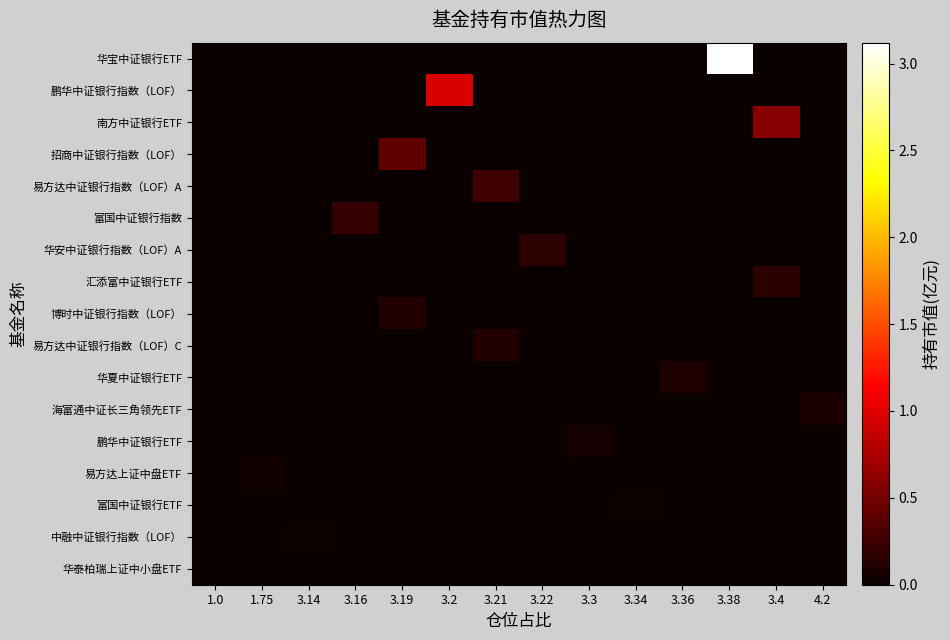

Reading left to right, what are all the values shown in this chart?

row_0: 1.0=0.0	1.75=0.0	3.14=0.0	3.16=0.0	3.19=0.0	3.2=0.0	3.21=0.0	3.22=0.0	3.3=0.0	3.34=0.0	3.36=0.0	3.38=3.1	3.4=0.0	4.2=0.0
row_1: 1.0=0.0	1.75=0.0	3.14=0.0	3.16=0.0	3.19=0.0	3.2=1.0	3.21=0.0	3.22=0.0	3.3=0.0	3.34=0.0	3.36=0.0	3.38=0.0	3.4=0.0	4.2=0.0
row_2: 1.0=0.0	1.75=0.0	3.14=0.0	3.16=0.0	3.19=0.0	3.2=0.0	3.21=0.0	3.22=0.0	3.3=0.0	3.34=0.0	3.36=0.0	3.38=0.0	3.4=0.6	4.2=0.0
row_3: 1.0=0.0	1.75=0.0	3.14=0.0	3.16=0.0	3.19=0.4	3.2=0.0	3.21=0.0	3.22=0.0	3.3=0.0	3.34=0.0	3.36=0.0	3.38=0.0	3.4=0.0	4.2=0.0
row_4: 1.0=0.0	1.75=0.0	3.14=0.0	3.16=0.0	3.19=0.0	3.2=0.0	3.21=0.3	3.22=0.0	3.3=0.0	3.34=0.0	3.36=0.0	3.38=0.0	3.4=0.0	4.2=0.0
row_5: 1.0=0.0	1.75=0.0	3.14=0.0	3.16=0.2	3.19=0.0	3.2=0.0	3.21=0.0	3.22=0.0	3.3=0.0	3.34=0.0	3.36=0.0	3.38=0.0	3.4=0.0	4.2=0.0
row_6: 1.0=0.0	1.75=0.0	3.14=0.0	3.16=0.0	3.19=0.0	3.2=0.0	3.21=0.0	3.22=0.2	3.3=0.0	3.34=0.0	3.36=0.0	3.38=0.0	3.4=0.0	4.2=0.0
row_7: 1.0=0.0	1.75=0.0	3.14=0.0	3.16=0.0	3.19=0.0	3.2=0.0	3.21=0.0	3.22=0.0	3.3=0.0	3.34=0.0	3.36=0.0	3.38=0.0	3.4=0.2	4.2=0.0
row_8: 1.0=0.0	1.75=0.0	3.14=0.0	3.16=0.0	3.19=0.1	3.2=0.0	3.21=0.0	3.22=0.0	3.3=0.0	3.34=0.0	3.36=0.0	3.38=0.0	3.4=0.0	4.2=0.0
row_9: 1.0=0.0	1.75=0.0	3.14=0.0	3.16=0.0	3.19=0.0	3.2=0.0	3.21=0.1	3.22=0.0	3.3=0.0	3.34=0.0	3.36=0.0	3.38=0.0	3.4=0.0	4.2=0.0
row_10: 1.0=0.0	1.75=0.0	3.14=0.0	3.16=0.0	3.19=0.0	3.2=0.0	3.21=0.0	3.22=0.0	3.3=0.0	3.34=0.0	3.36=0.1	3.38=0.0	3.4=0.0	4.2=0.0
row_11: 1.0=0.0	1.75=0.0	3.14=0.0	3.16=0.0	3.19=0.0	3.2=0.0	3.21=0.0	3.22=0.0	3.3=0.0	3.34=0.0	3.36=0.0	3.38=0.0	3.4=0.0	4.2=0.1
row_12: 1.0=0.0	1.75=0.0	3.14=0.0	3.16=0.0	3.19=0.0	3.2=0.0	3.21=0.0	3.22=0.0	3.3=0.1	3.34=0.0	3.36=0.0	3.38=0.0	3.4=0.0	4.2=0.0
row_13: 1.0=0.0	1.75=0.0	3.14=0.0	3.16=0.0	3.19=0.0	3.2=0.0	3.21=0.0	3.22=0.0	3.3=0.0	3.34=0.0	3.36=0.0	3.38=0.0	3.4=0.0	4.2=0.0
row_14: 1.0=0.0	1.75=0.0	3.14=0.0	3.16=0.0	3.19=0.0	3.2=0.0	3.21=0.0	3.22=0.0	3.3=0.0	3.34=0.0	3.36=0.0	3.38=0.0	3.4=0.0	4.2=0.0
row_15: 1.0=0.0	1.75=0.0	3.14=0.0	3.16=0.0	3.19=0.0	3.2=0.0	3.21=0.0	3.22=0.0	3.3=0.0	3.34=0.0	3.36=0.0	3.38=0.0	3.4=0.0	4.2=0.0
row_16: 1.0=0.0	1.75=0.0	3.14=0.0	3.16=0.0	3.19=0.0	3.2=0.0	3.21=0.0	3.22=0.0	3.3=0.0	3.34=0.0	3.36=0.0	3.38=0.0	3.4=0.0	4.2=0.0